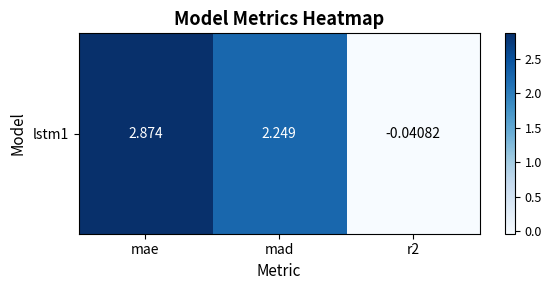

What is the greatest value displayed?

2.9